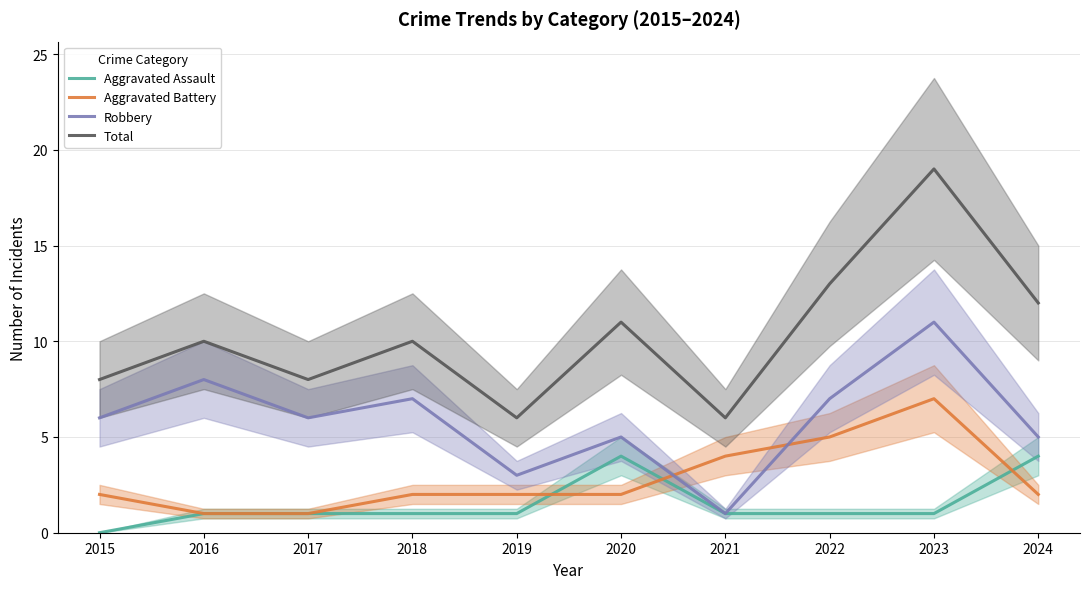

Reading left to right, list all the values displayed in this chart.

Aggravated Assault: 2015=0	2016=1	2017=1	2018=1	2019=1	2020=4	2021=1	2022=1	2023=1	2024=4
Aggravated Battery: 2015=2	2016=1	2017=1	2018=2	2019=2	2020=2	2021=4	2022=5	2023=7	2024=2
Robbery: 2015=6	2016=8	2017=6	2018=7	2019=3	2020=5	2021=1	2022=7	2023=11	2024=5
Total: 2015=8	2016=10	2017=8	2018=10	2019=6	2020=11	2021=6	2022=13	2023=19	2024=12